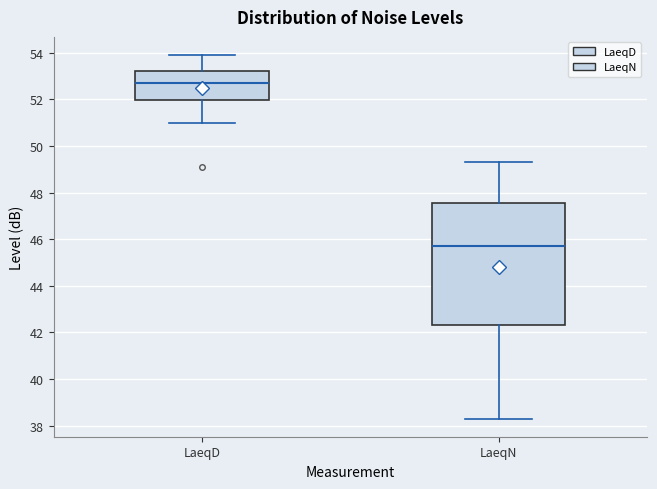

Reading left to right, read every box against the y-axis: the position of its median line, the range the box covers, and the ends of its whiskers. The values are not printed on the chart, so give them approximately, as read against the axis.

LaeqD: median 52.8, box 52.0 to 53.2, whiskers 51.0 to 54.0
LaeqN: median 45.8, box 42.4 to 47.6, whiskers 38.4 to 49.4